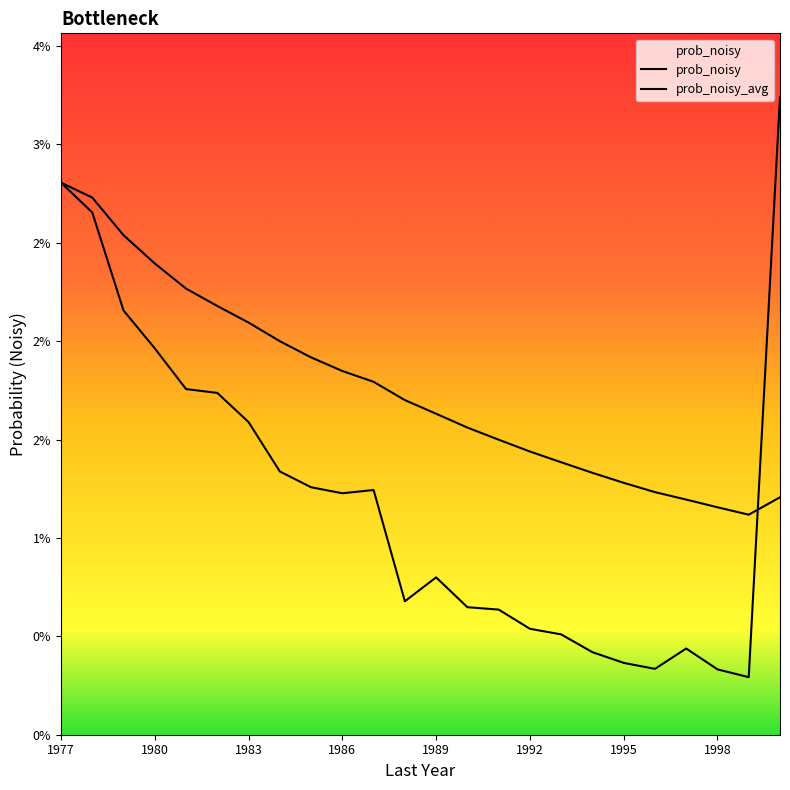

List the labels in order of value, smallest first.

1999, 1998, 1996, 1995, 1994, 1997, 1993, 1992, 1991, 1990, 1988, 1989, 1986, 1987, 1985, 1984, 1983, 1982, 1981, 1980, 1979, 1978, 1977, 2000